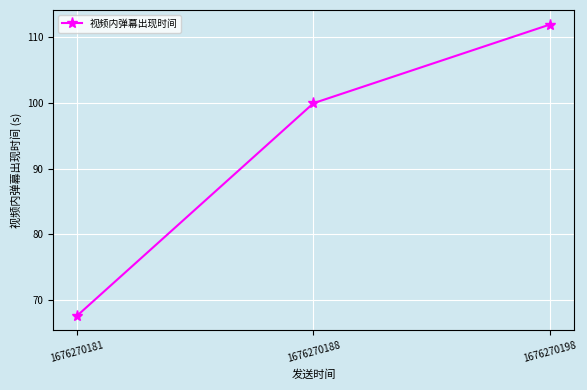

Reading left to right, list all the values displayed in this chart.

1676270181=67.6	1676270188=99.9	1676270198=111.9